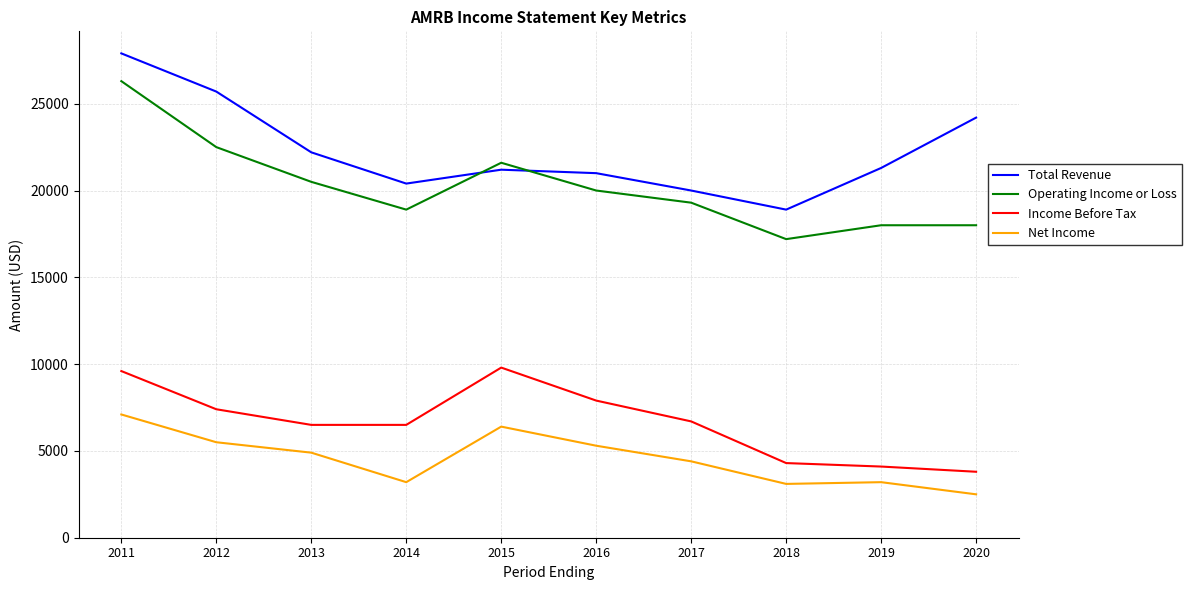

How many categories are shown in the chart?

10